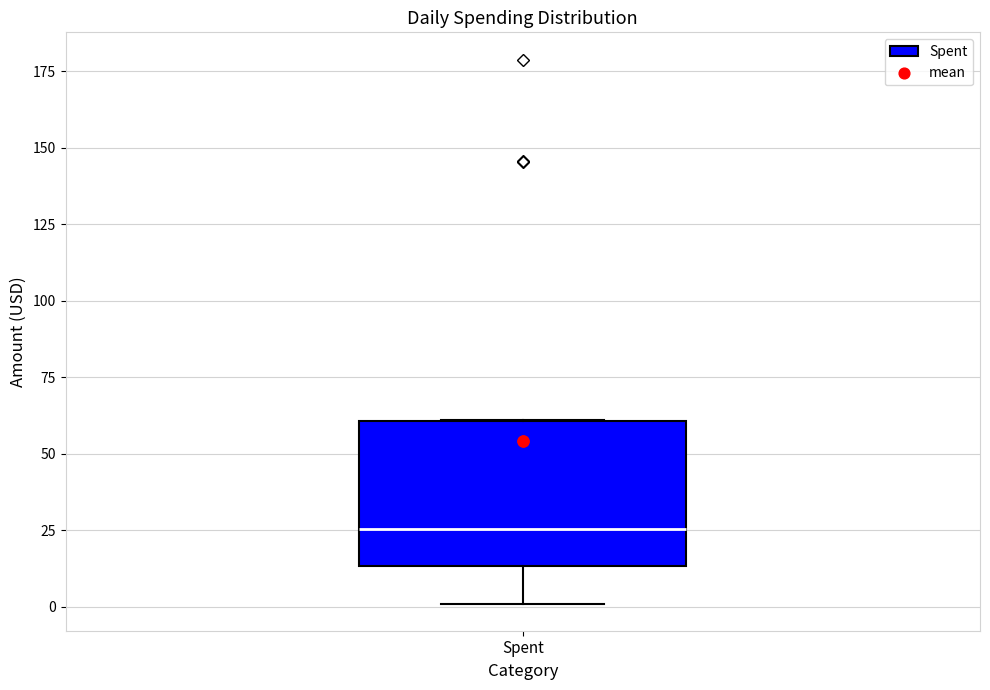

Where is the lower edge of the box for Spent on the y-axis? The values are not printed on the chart, so give them approximately, as read against the axis.

15